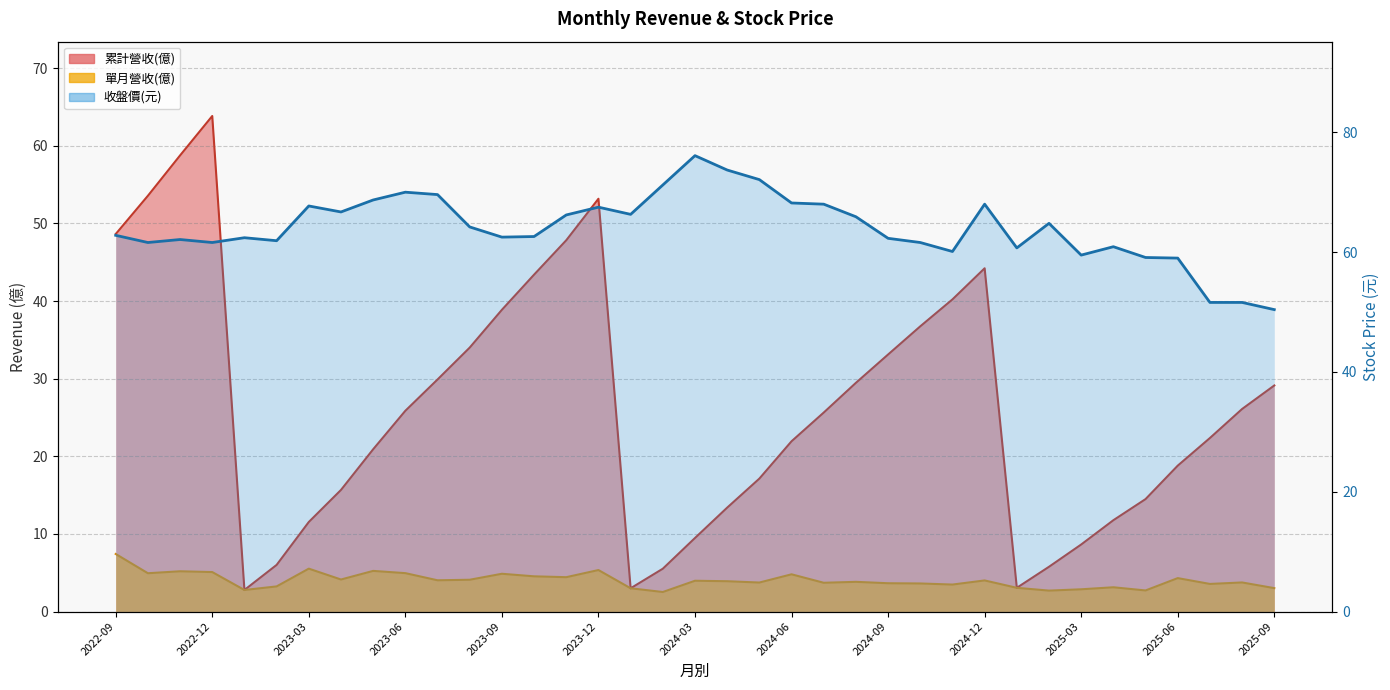

True or false: the data shows 64.8 at 29.

True